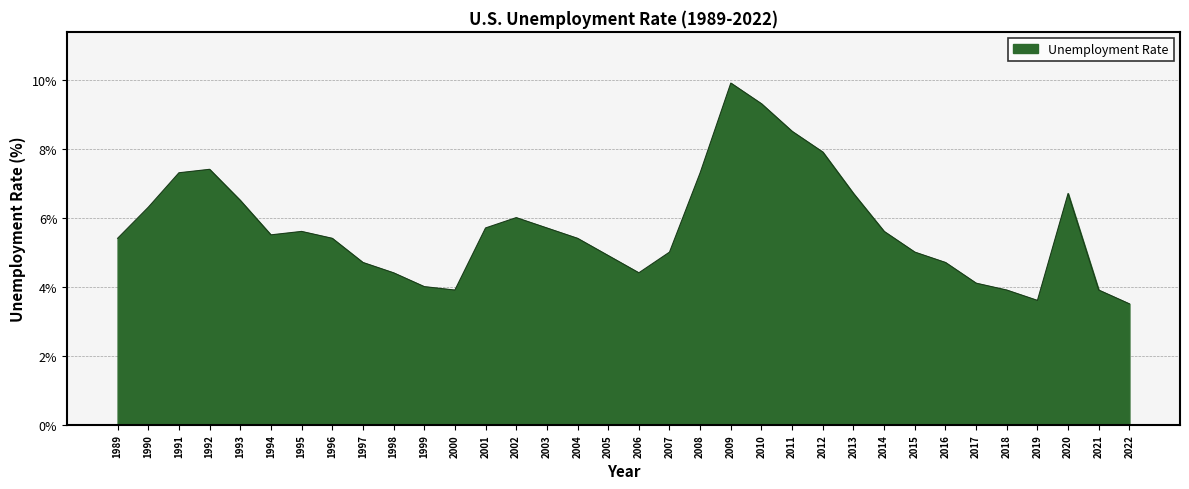

What is the sum of all values?

194.1